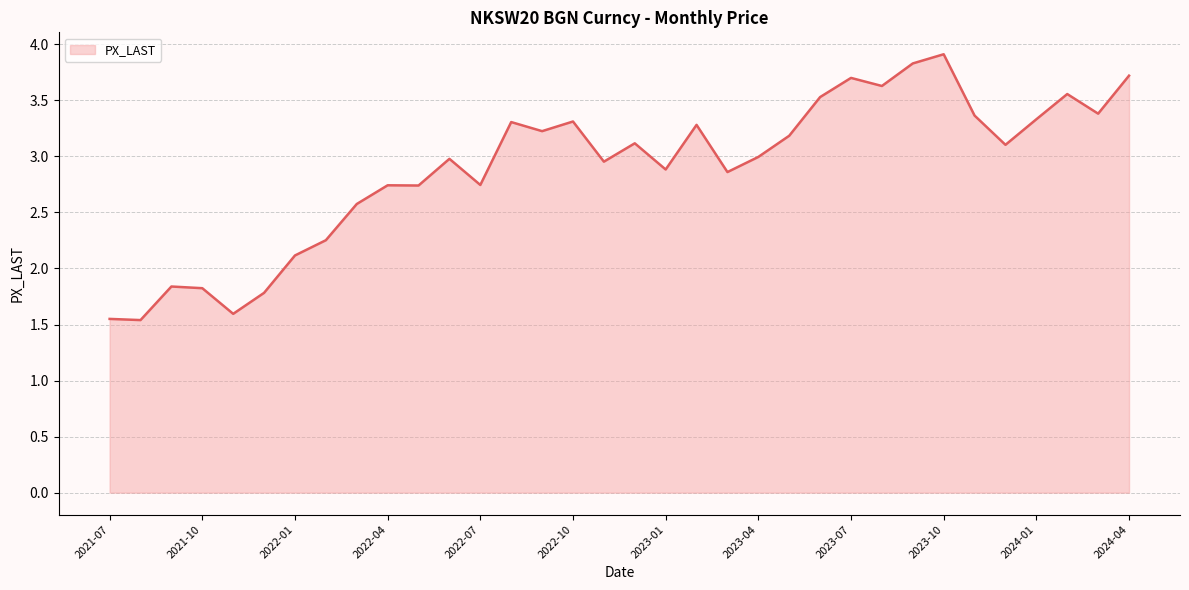

What is the maximum value shown in the chart?

3.9